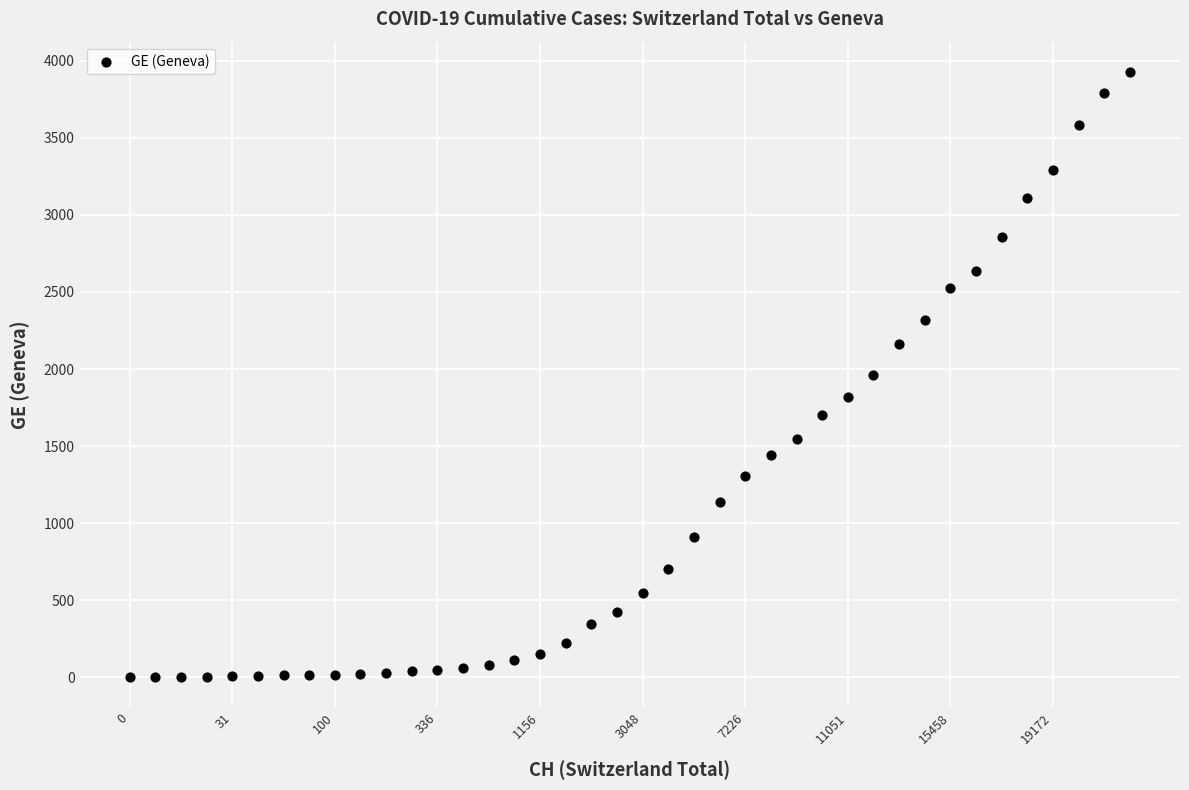

What is the range of Y values (max minus min)?

3928